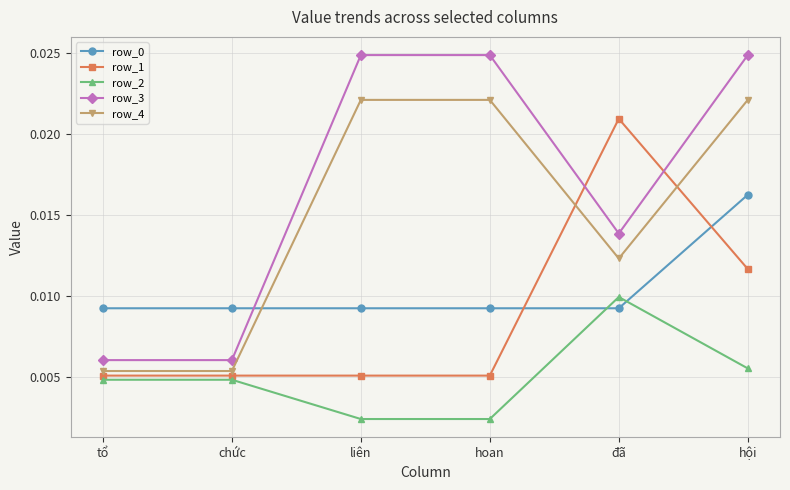

What is the label of the 2nd point from the right?

đã